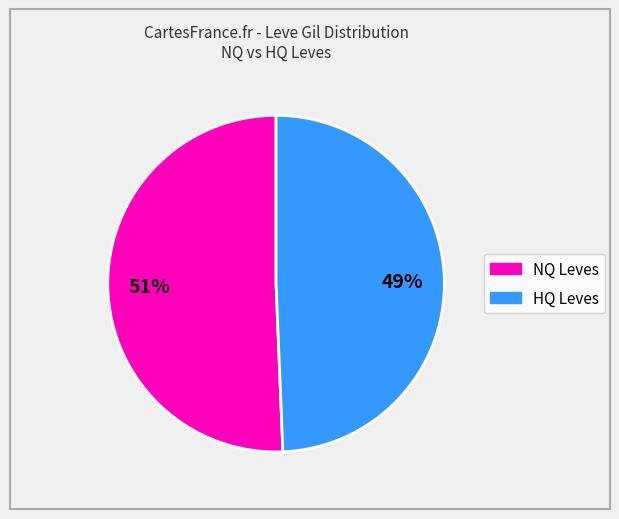

Is there any slice that represents more than half of the pie?

Yes